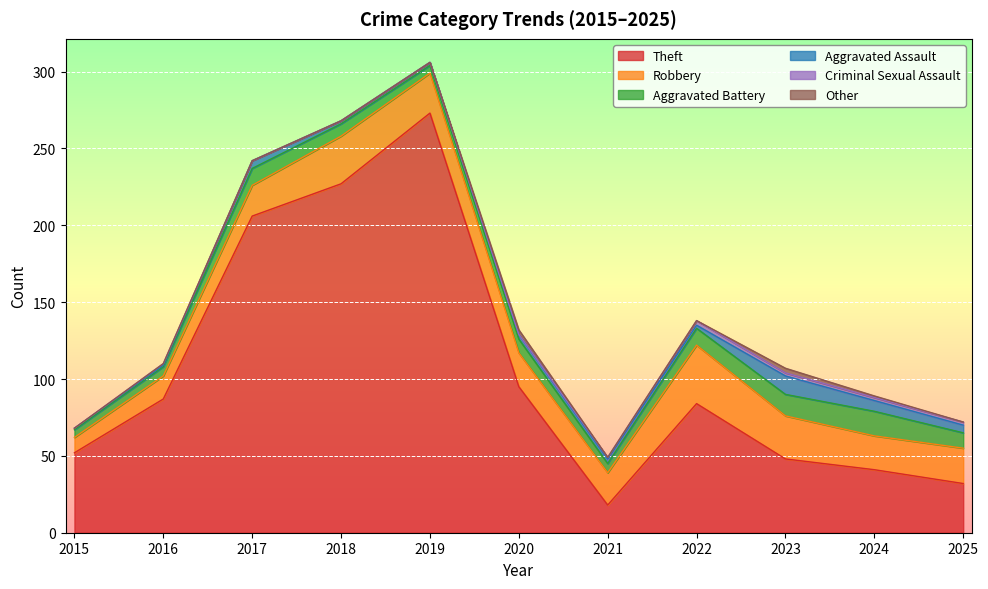

Which has a higher value, 2017 or 2020?

2017